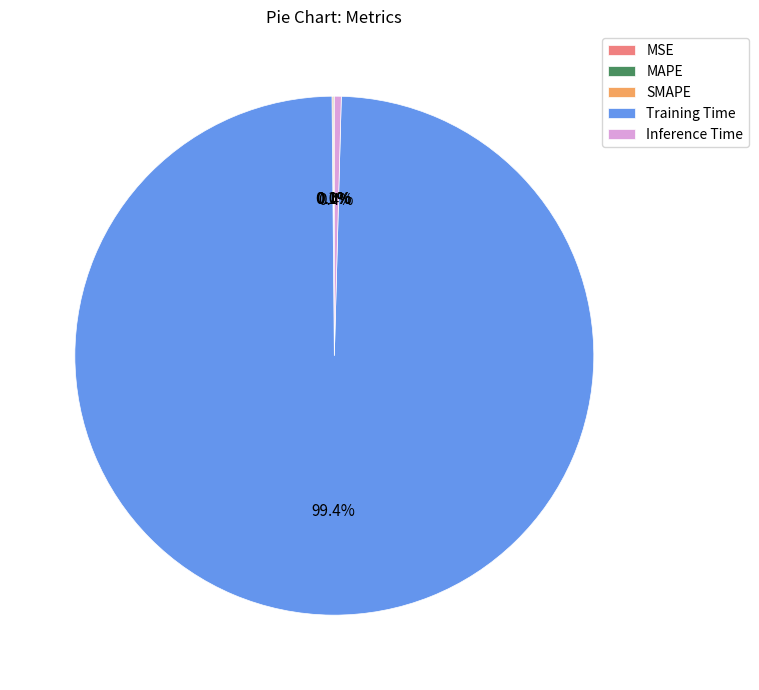

Which category accounts for the majority?

Training Time